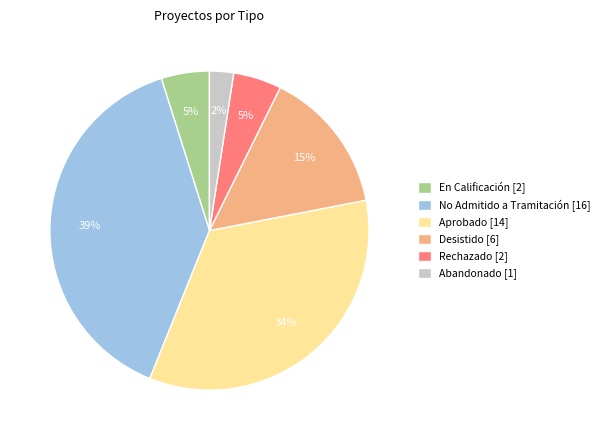

Does any single category account for the majority?

No